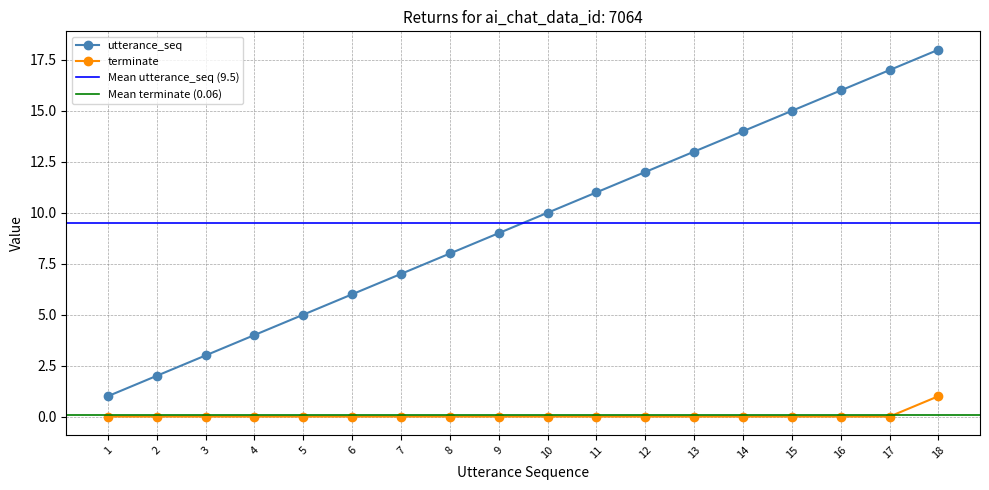

True or false: utterance_seq and terminate cross at least once.

False